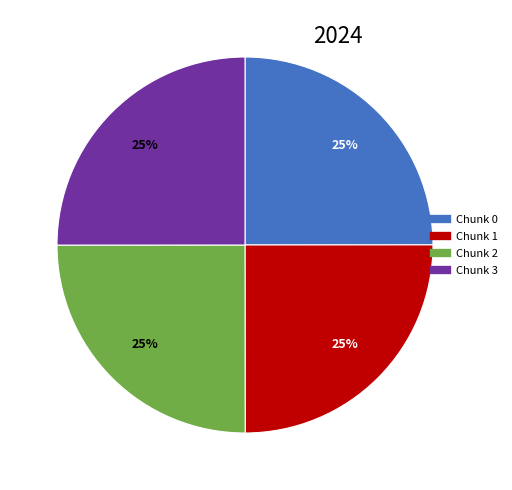

Is Chunk 1 the majority of the pie?

No